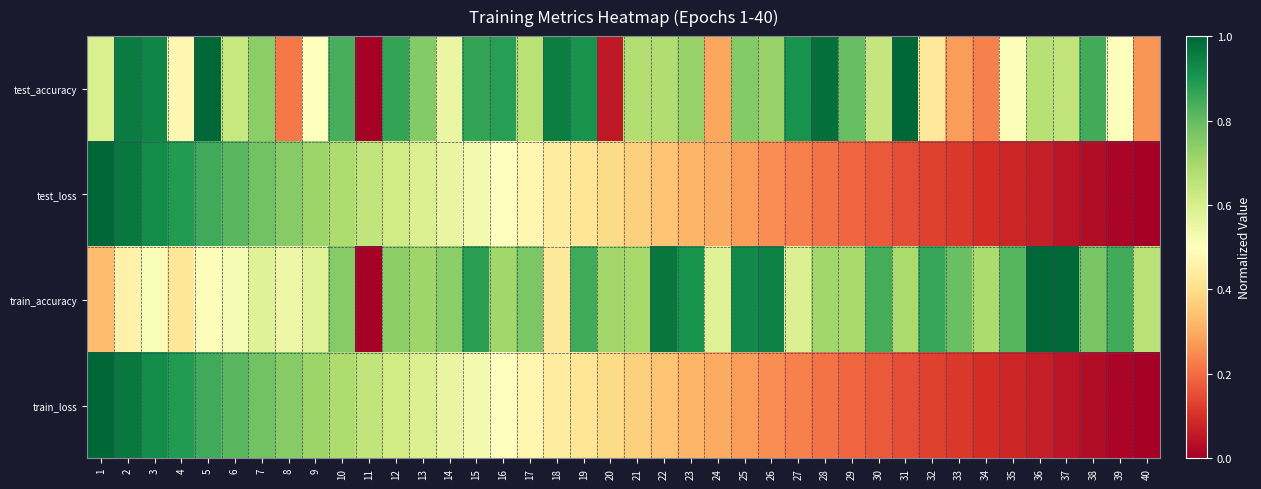

How many data points does each series have?

40